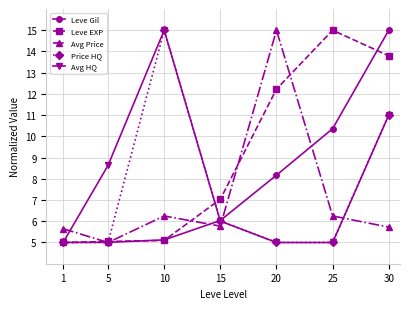

What is the total value across all series at 20?

45.4